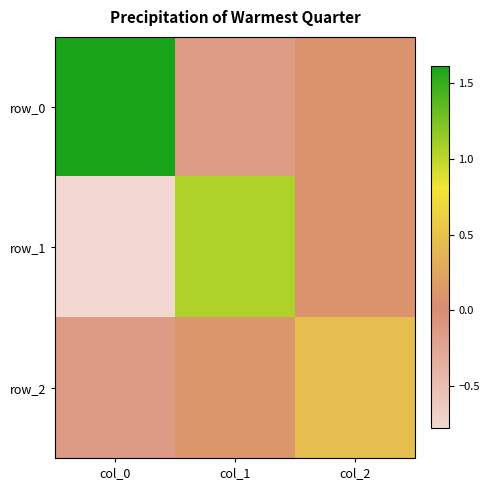

Reading left to right, transcribe all the data shown in this chart.

row_0: col_0=1.6	col_1=-0.2	col_2=0.1
row_1: col_0=-0.8	col_1=1.1	col_2=0.1
row_2: col_0=-0.1	col_1=0.1	col_2=0.5